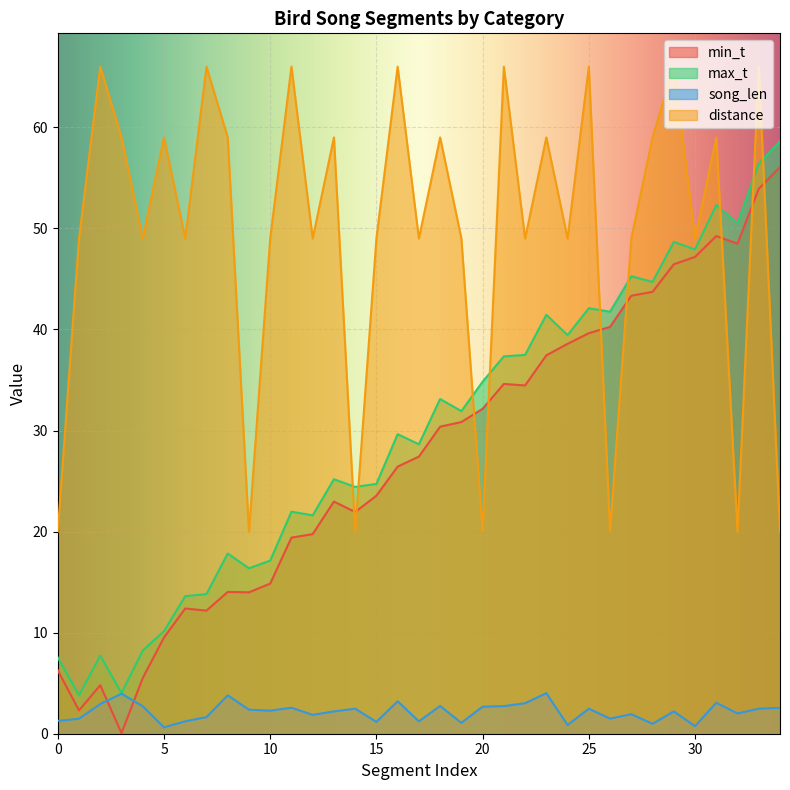

True or false: max_t has a value of 8.3 at 10.

False